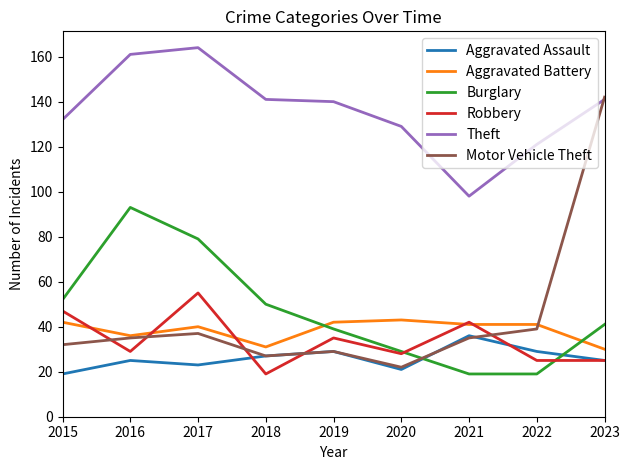

What is the average value of the Aggravated Battery series?

38